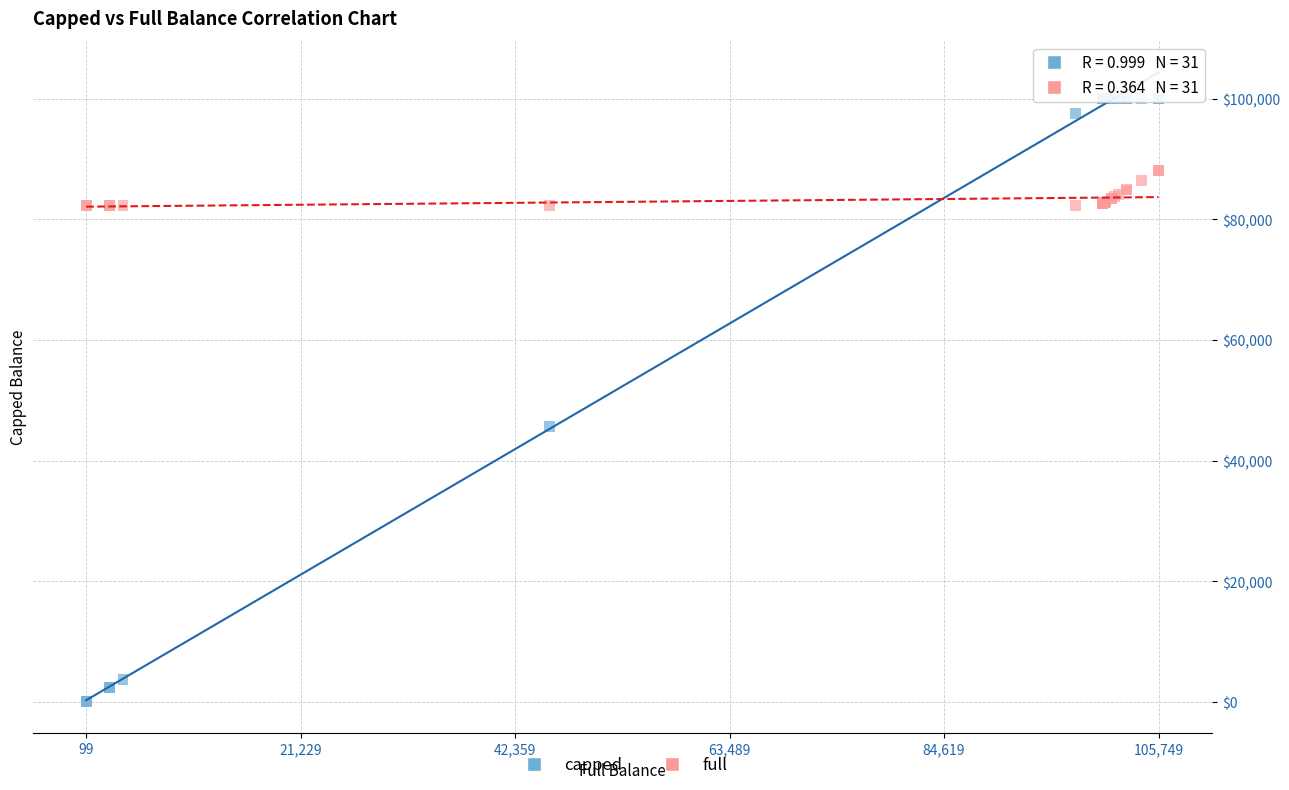

What are all the series names shown in the legend?

capped, full